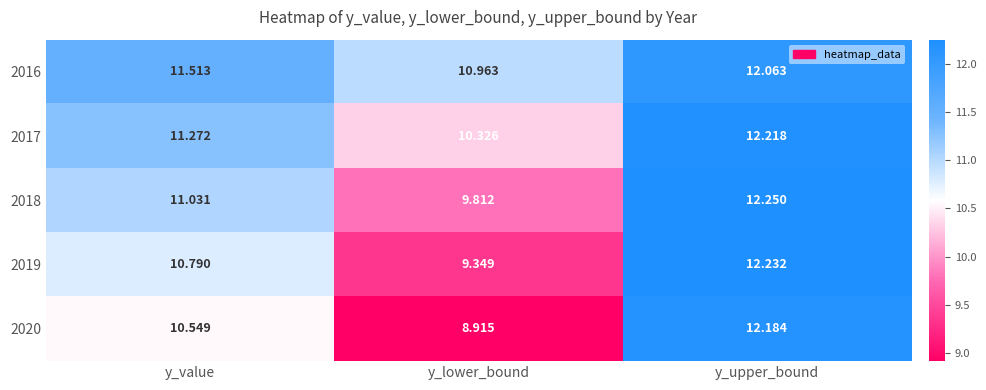

Rank the series by their average value, from highest to lowest.

2016, 2017, 2018, 2019, 2020